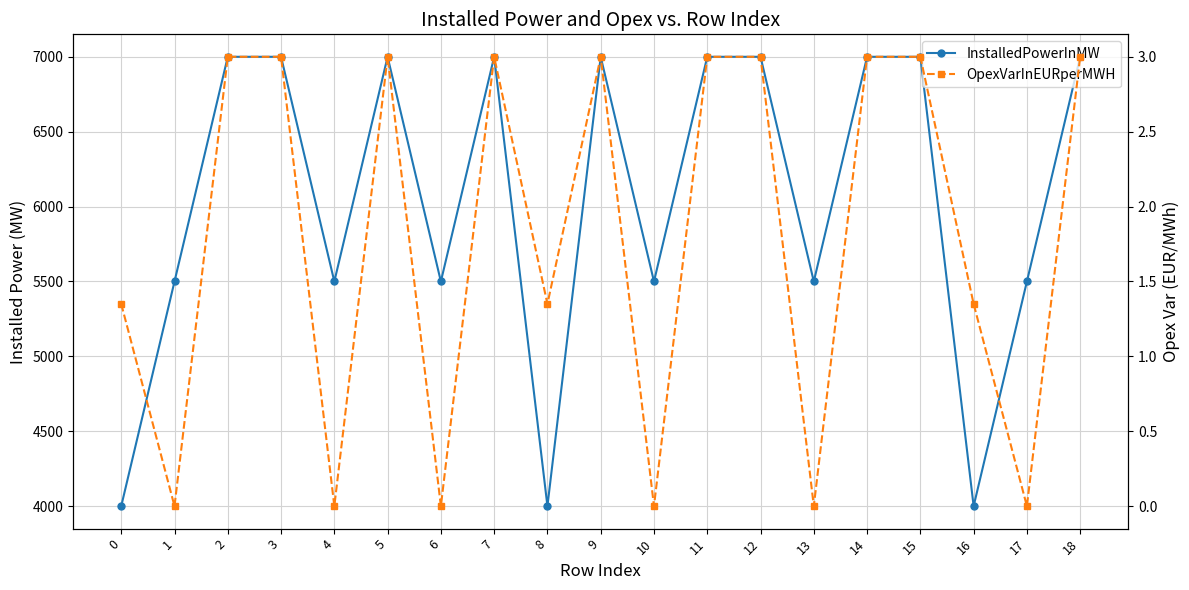

At which category does the chart reach its peak across all series?

2